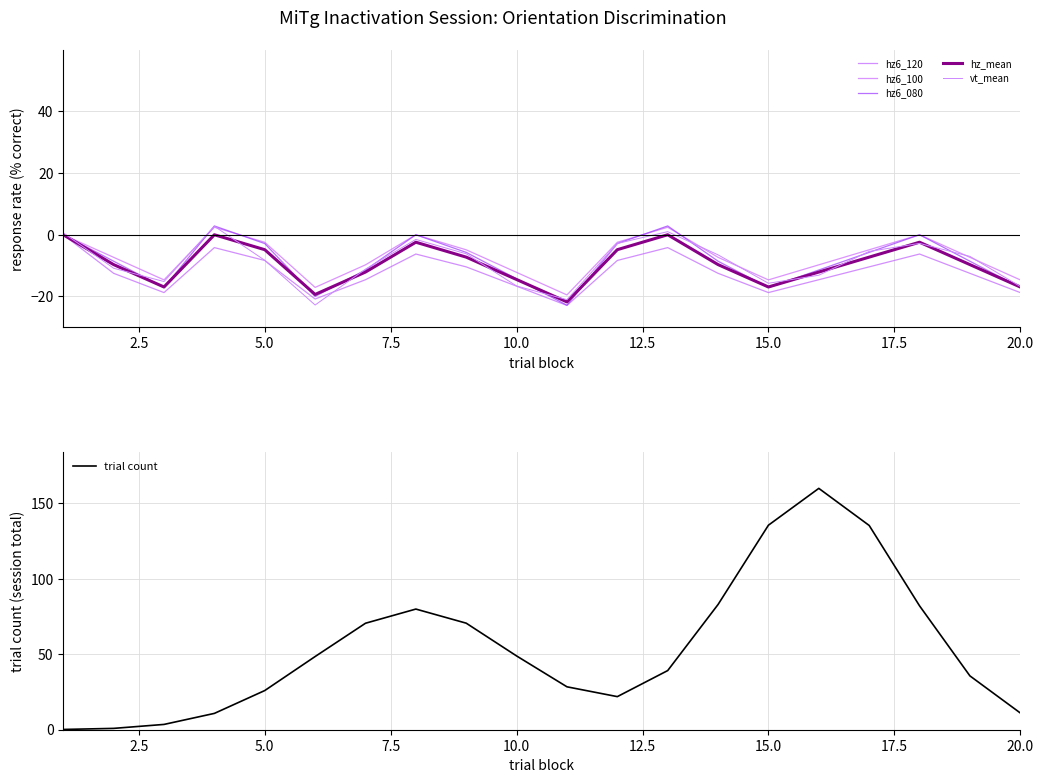

The value of trial count at 15.0 is 135.6. True or false?

True